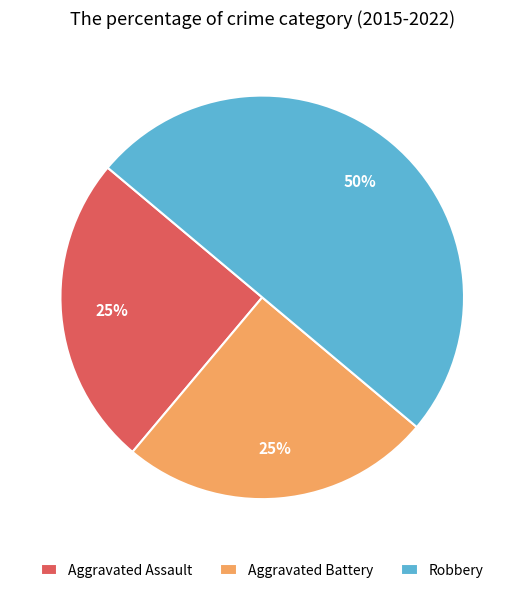

Approximately how many times larger is the value at Aggravated Battery compared to Robbery?

0.5